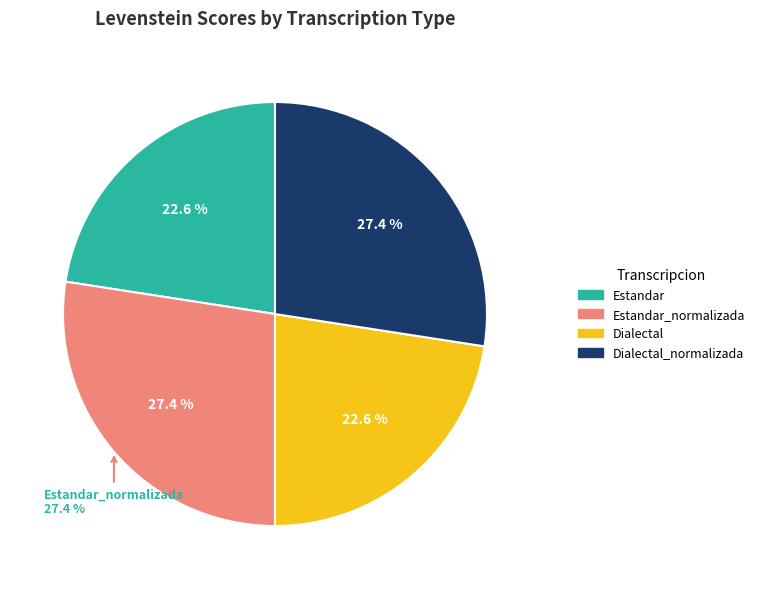

To the nearest percent, what is the combined percentage of Dialectal and Dialectal_normalizada?

50%